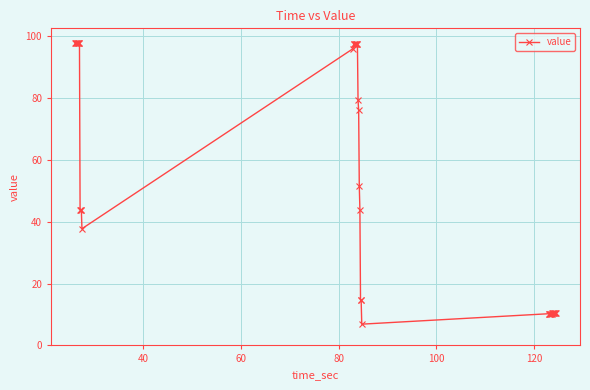

What is the maximum value shown in the chart?

97.7